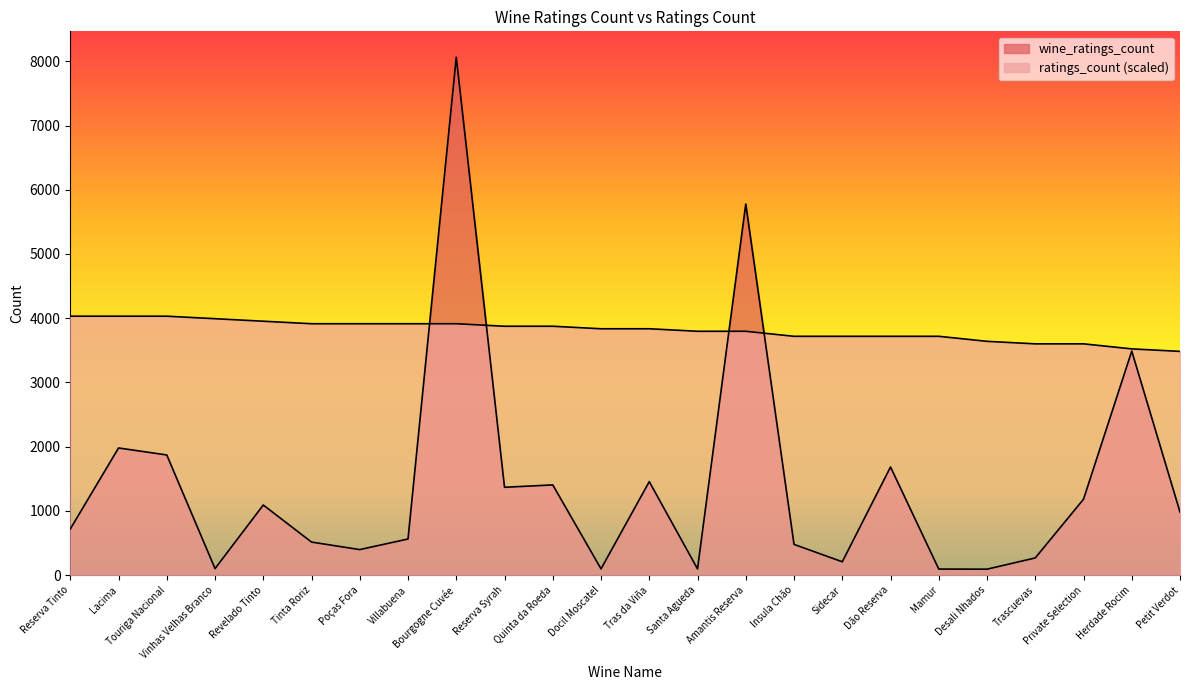

What is the spread (max minus min) of values at Reserva Syrah?

2506.9